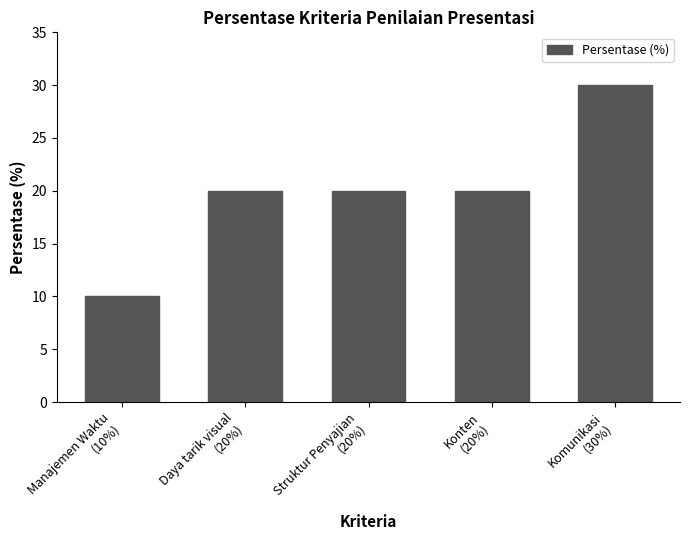

What is the sum of all values?

100